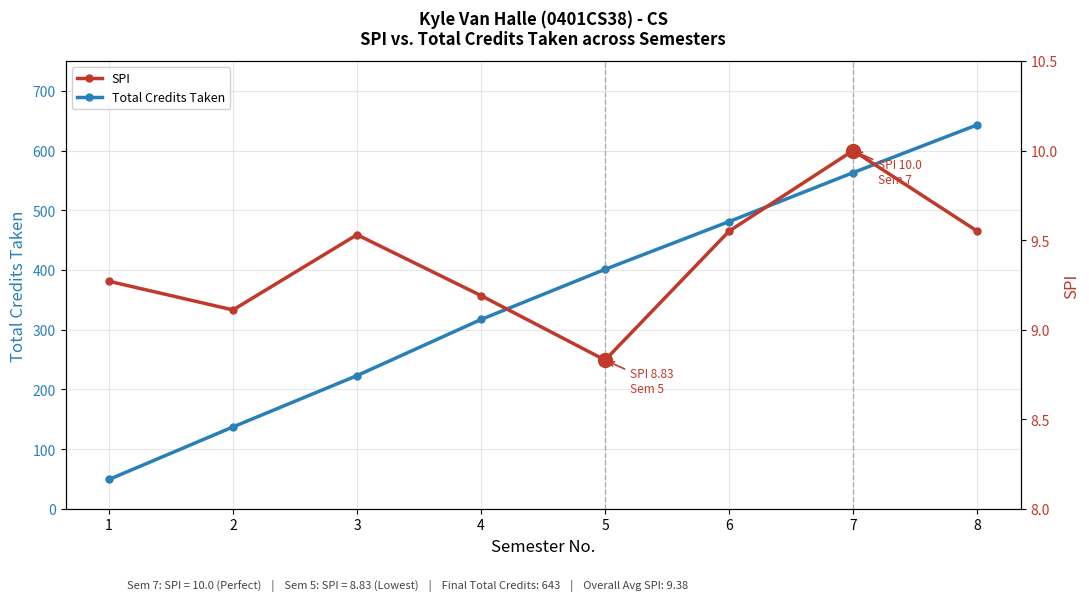

Reading left to right, extract all data points from this chart.

Total Credits Taken: 1=49.0	2=137.0	3=223.0	4=317.0	5=401.0	6=481.0	7=563.0	8=643.0
SPI: 1=9.3	2=9.1	3=9.5	4=9.2	5=8.8	6=9.6	7=10.0	8=9.6